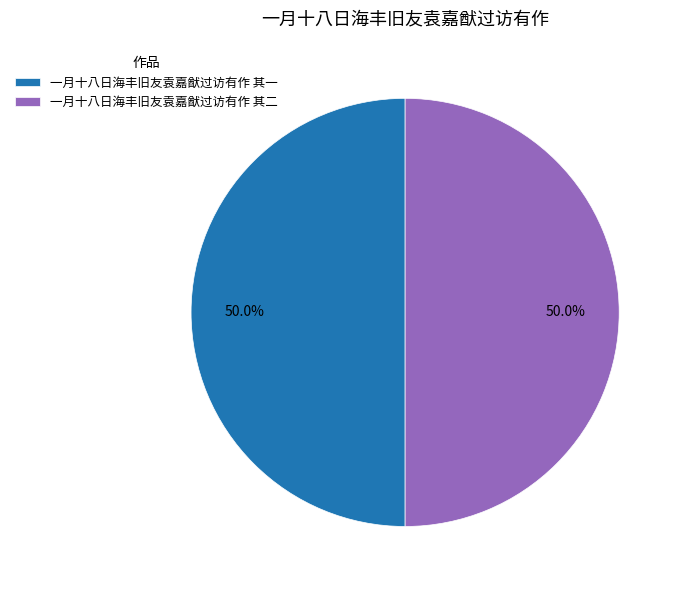

How many segments does this pie chart have?

2